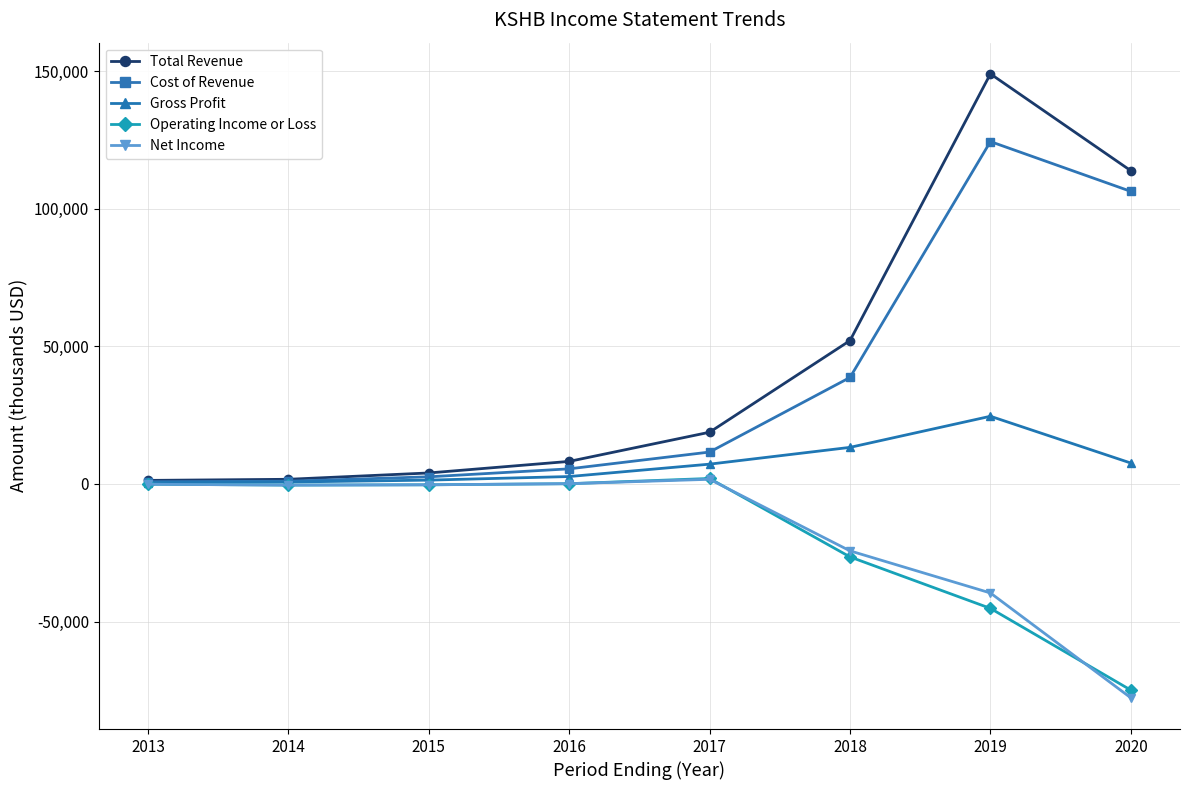

True or false: Gross Profit has more than 0 interior local peaks.

True